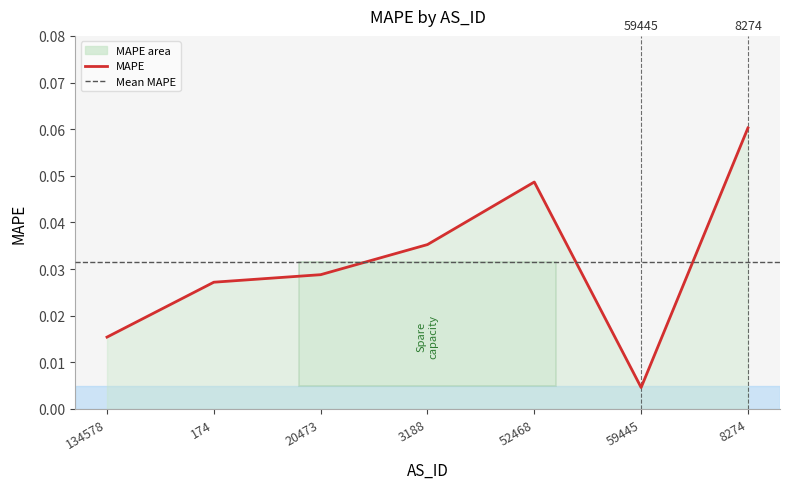

Reading left to right, extract all data points from this chart.

134578=0.0	174=0.0	20473=0.0	3188=0.0	52468=0.0	59445=0.0	8274=0.1